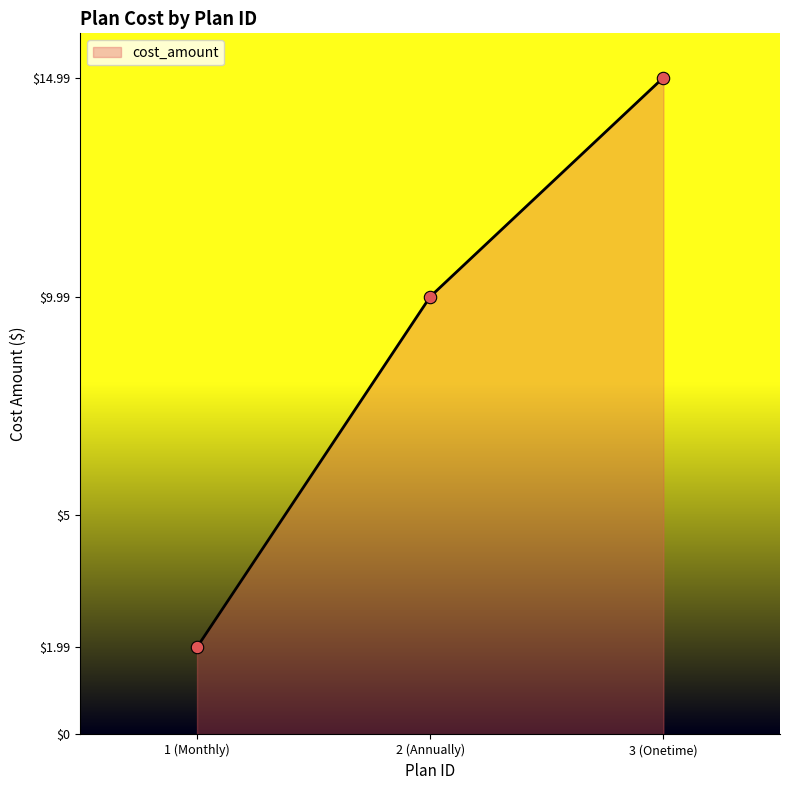

What is the change in value from 1 (Monthly) to 3 (Onetime)?

+13.0